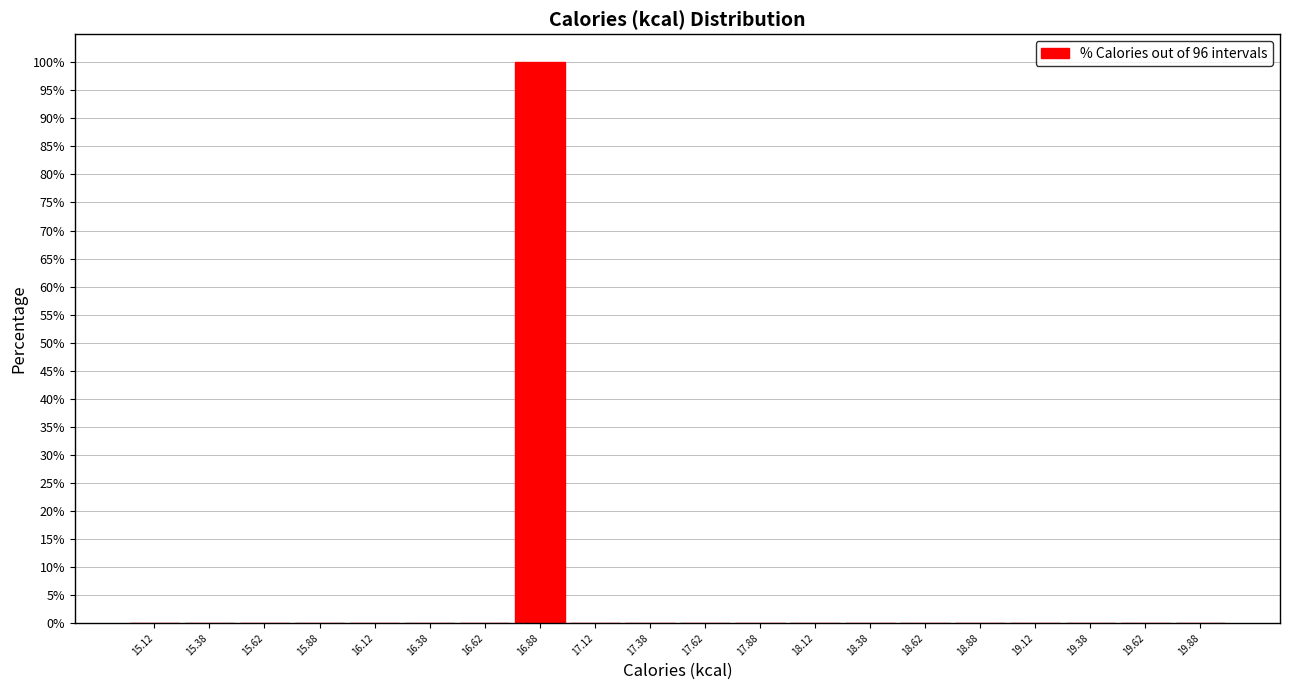

How tall is the bar that spans 16.75 to 17.00 on the x-axis? The values are not printed on the chart, so give them approximately, as read against the axis.

100